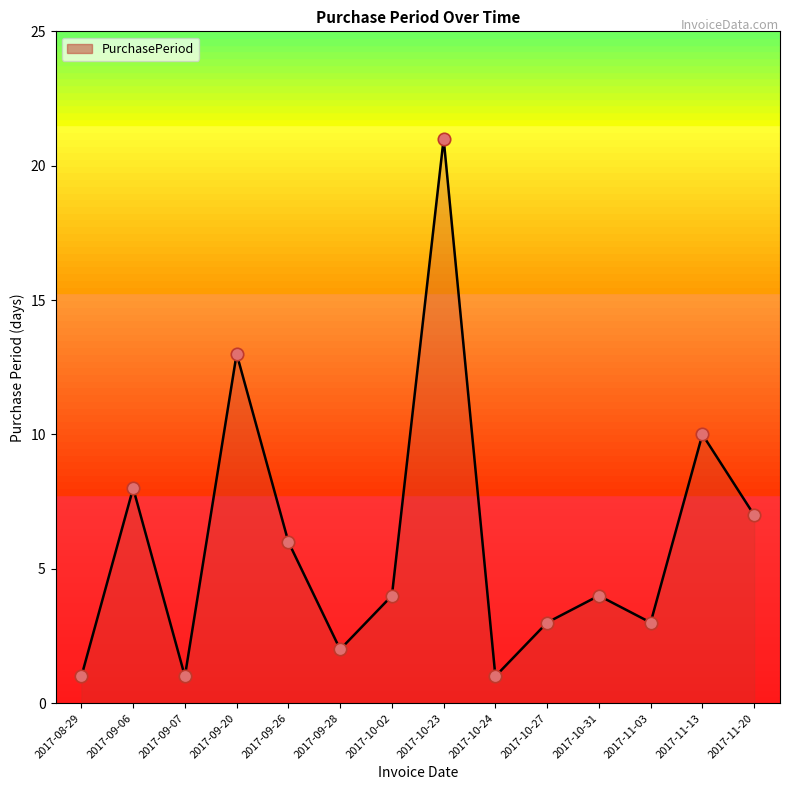

Between 2017-10-24 and 2017-09-20, which is larger?

2017-09-20